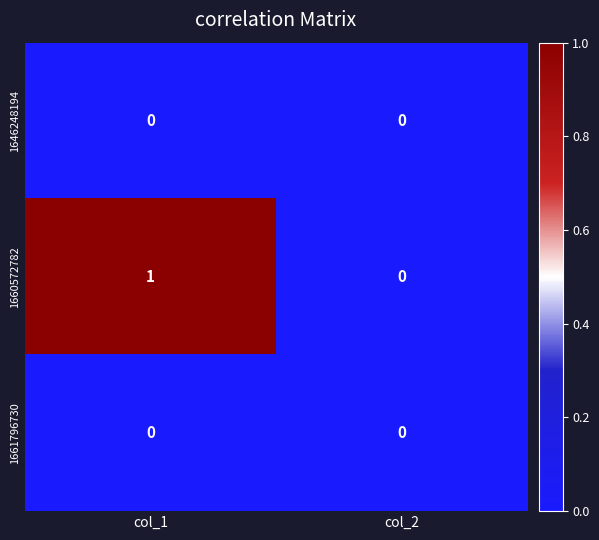

Is the value of 1661796730 at col_1 greater than the value of 1660572782 at col_1?

No